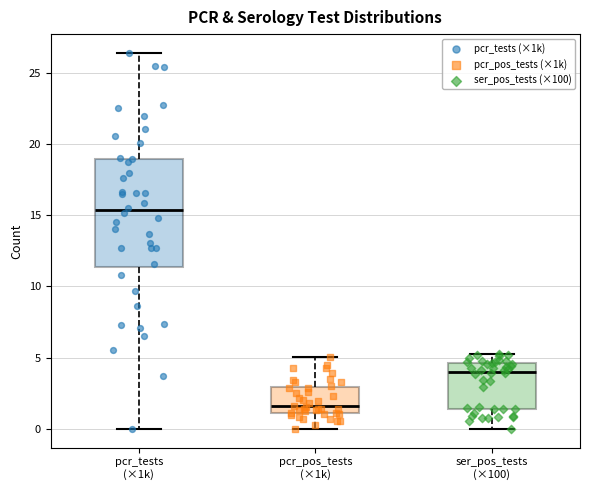

Which box's median line is the lowest?

pcr_pos_tests (×1k)